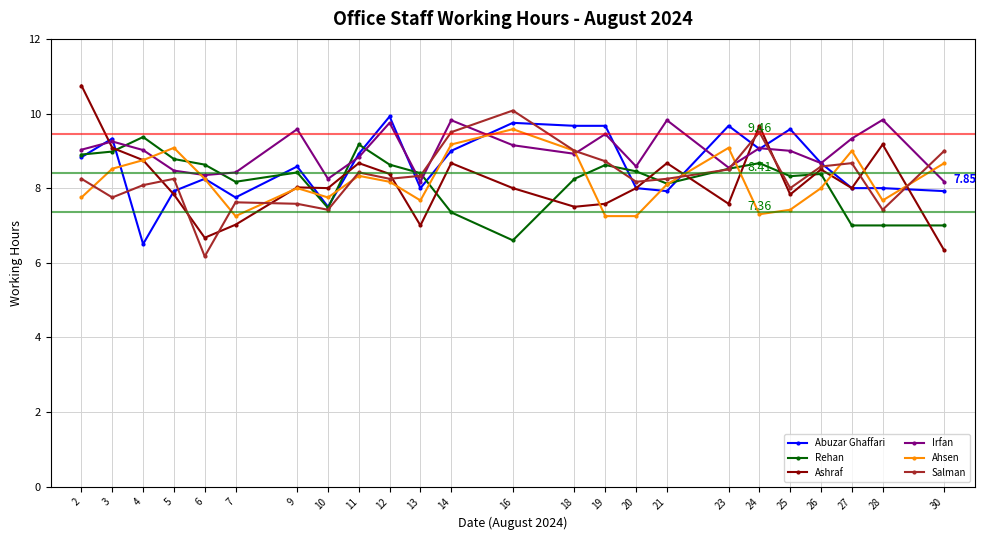

At how many categories does at least one series exceed 6?

24